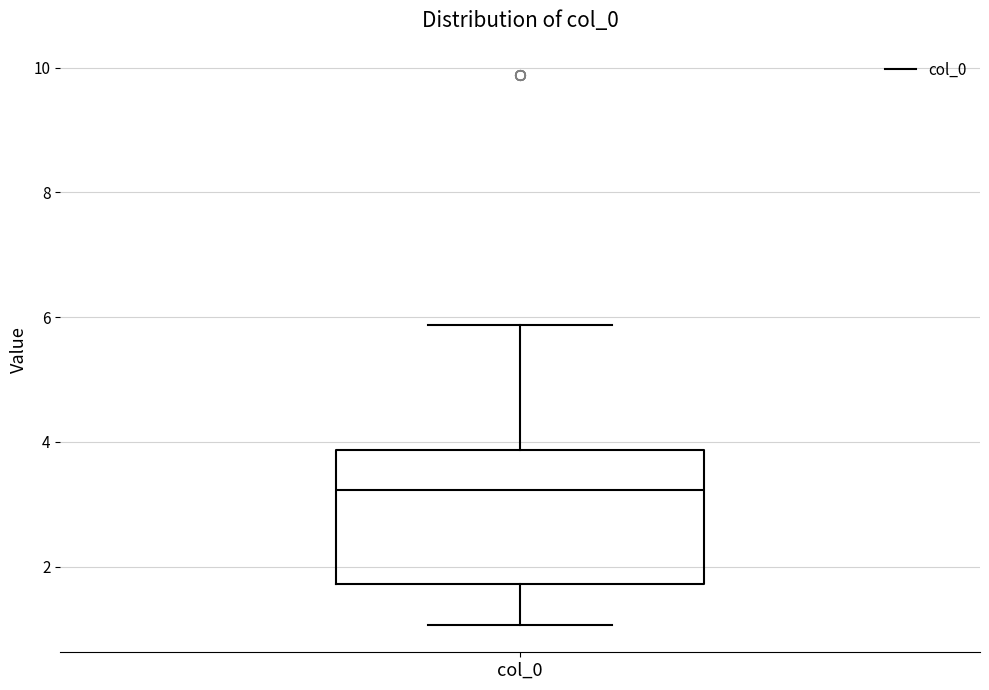

Read this box plot against the y-axis: the position of the median line, the range covered by the box, and the ends of both whiskers. The values are not printed on the chart, so give them approximately, as read against the axis.

median 3.2, box 1.8 to 3.8, whiskers 1.0 to 5.8